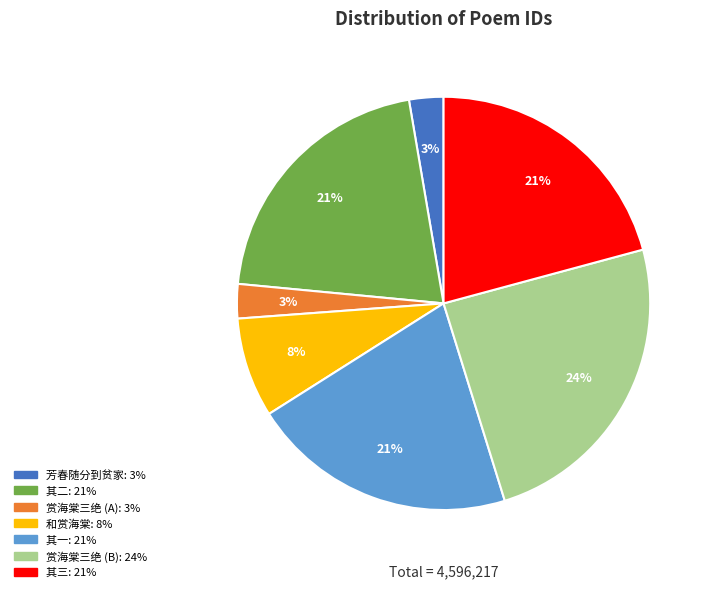

Is there a majority slice in this chart?

No